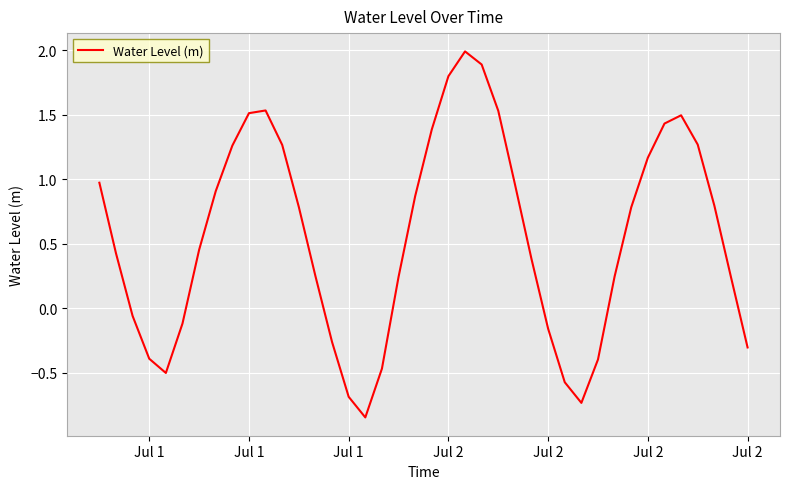

What is the greatest value displayed?

2.0